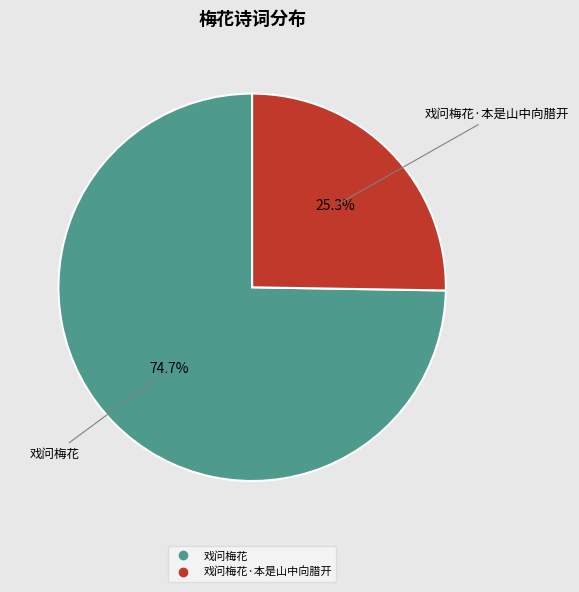

Is there any slice that represents more than half of the pie?

Yes